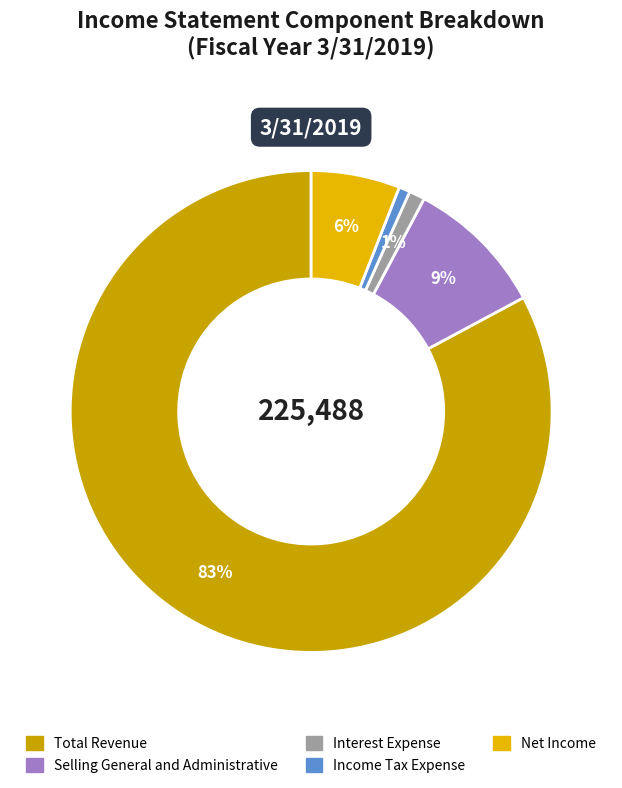

Count the number of slices in the pie.

5